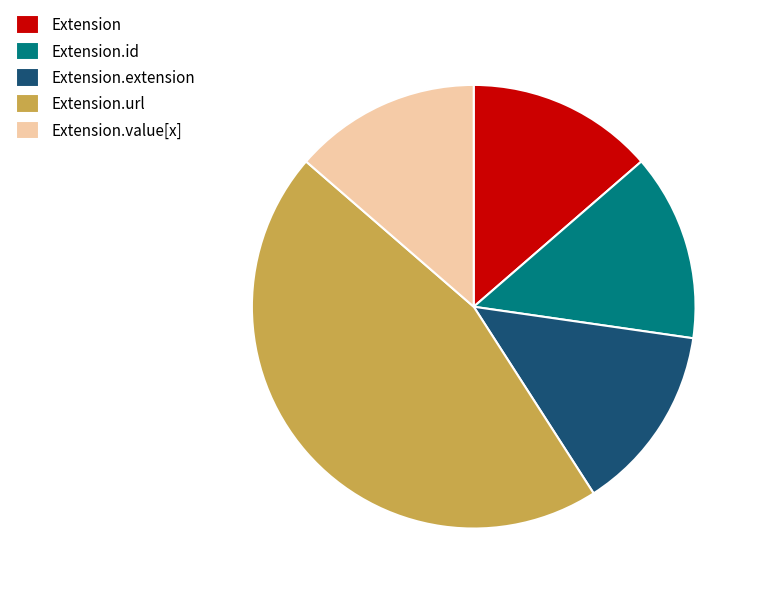

True or false: Extension.url accounts for 9% of the total.

False